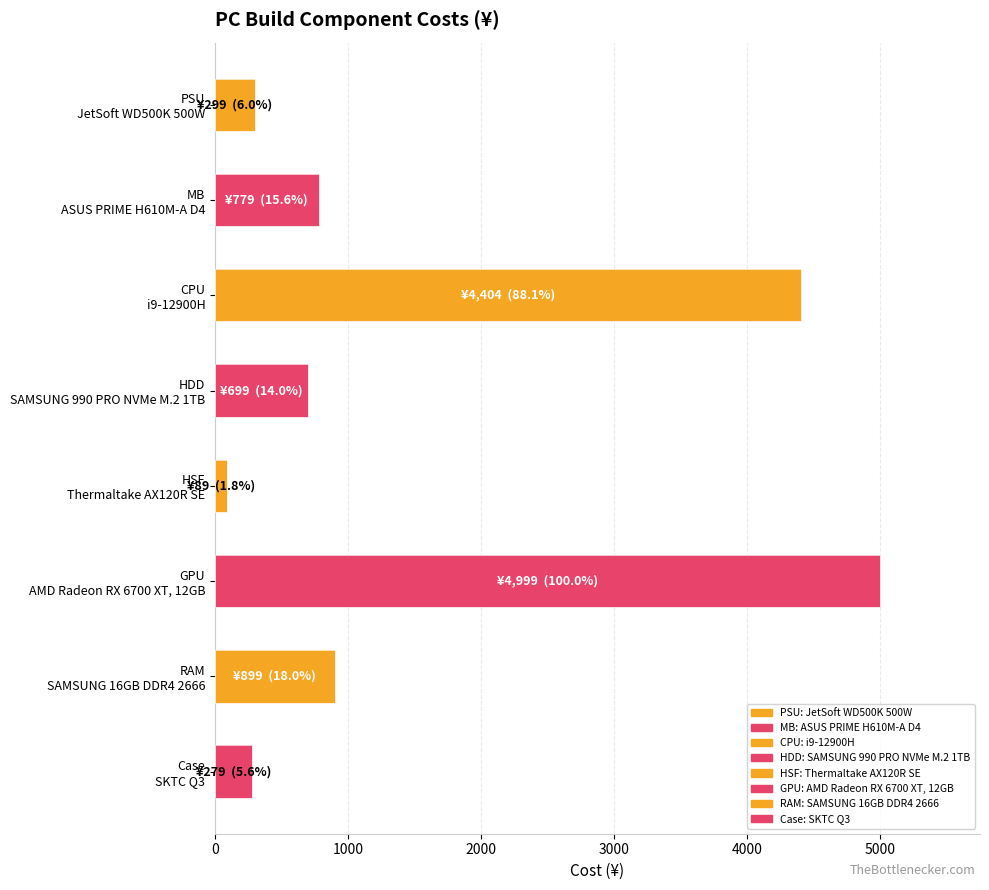

Where does the data first go above 779?

CPU
i9-12900H